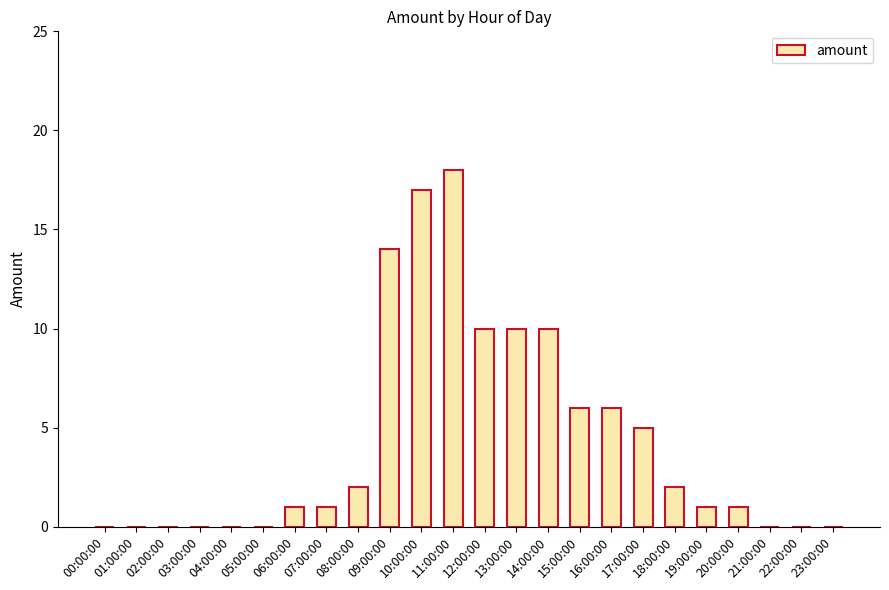

Reading left to right, what are all the values shown in this chart?

0	0	0	0	0	0	1	1	2	14	17	18	10	10	10	6	6	5	2	1	1	0	0	0